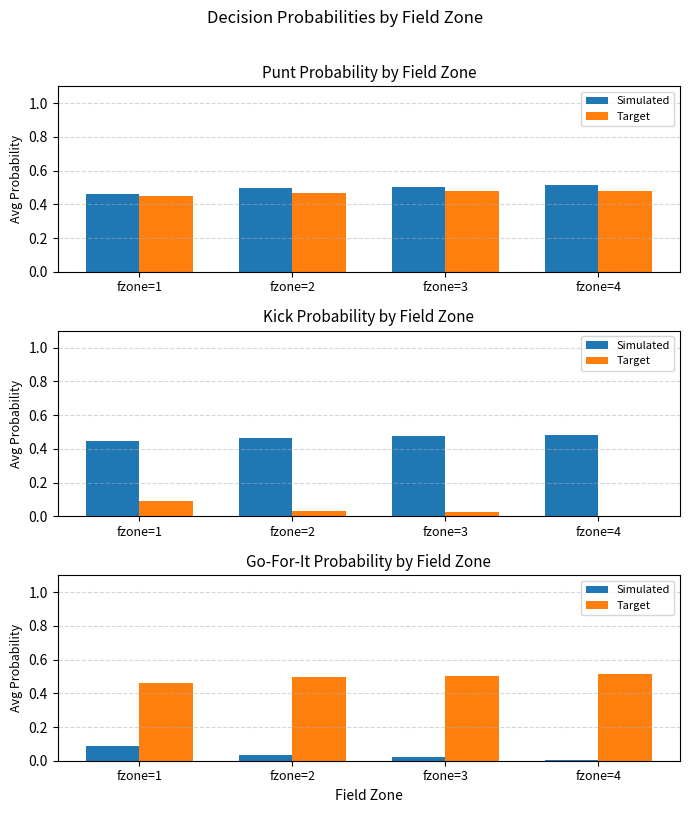

Between fzone=1 and fzone=2, which is larger?

fzone=1